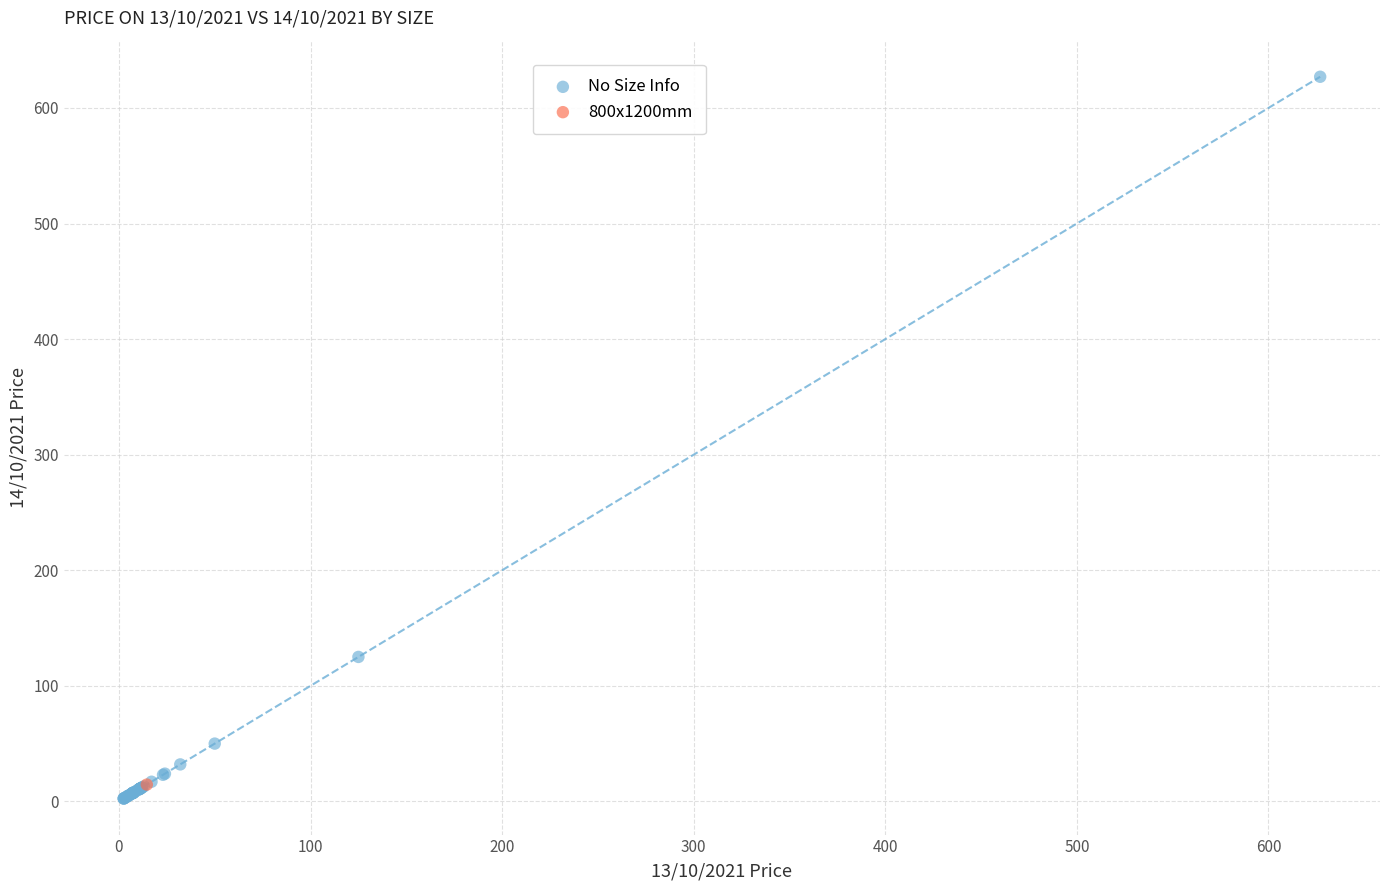

What are all the series names shown in the legend?

No Size Info, 800x1200mm